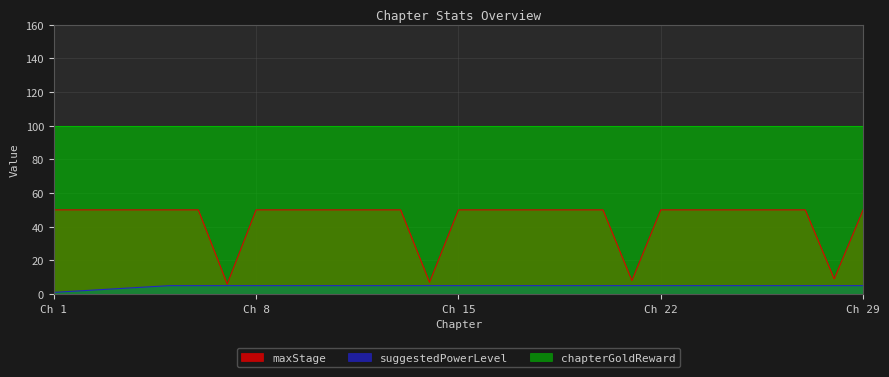

True or false: suggestedPowerLevel|Int and maxStage|Int cross at least once.

False